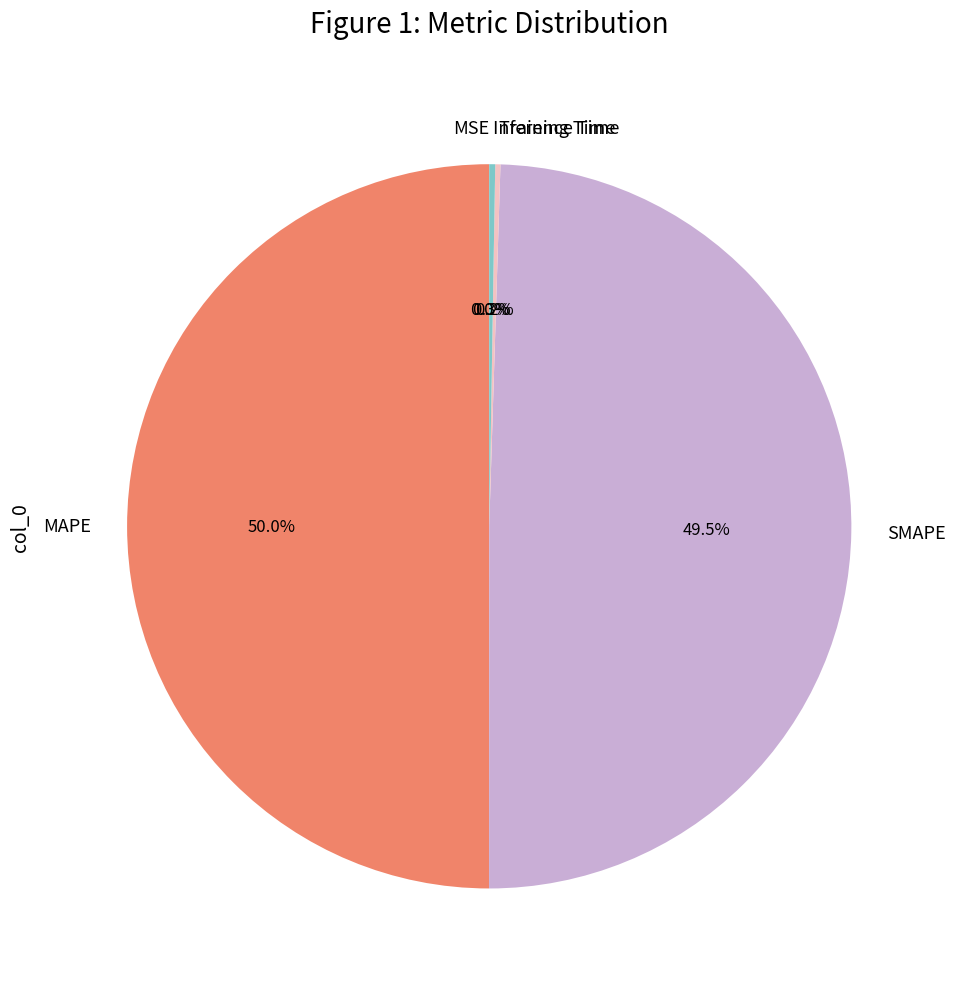

Does SMAPE represent more than half of the total?

No